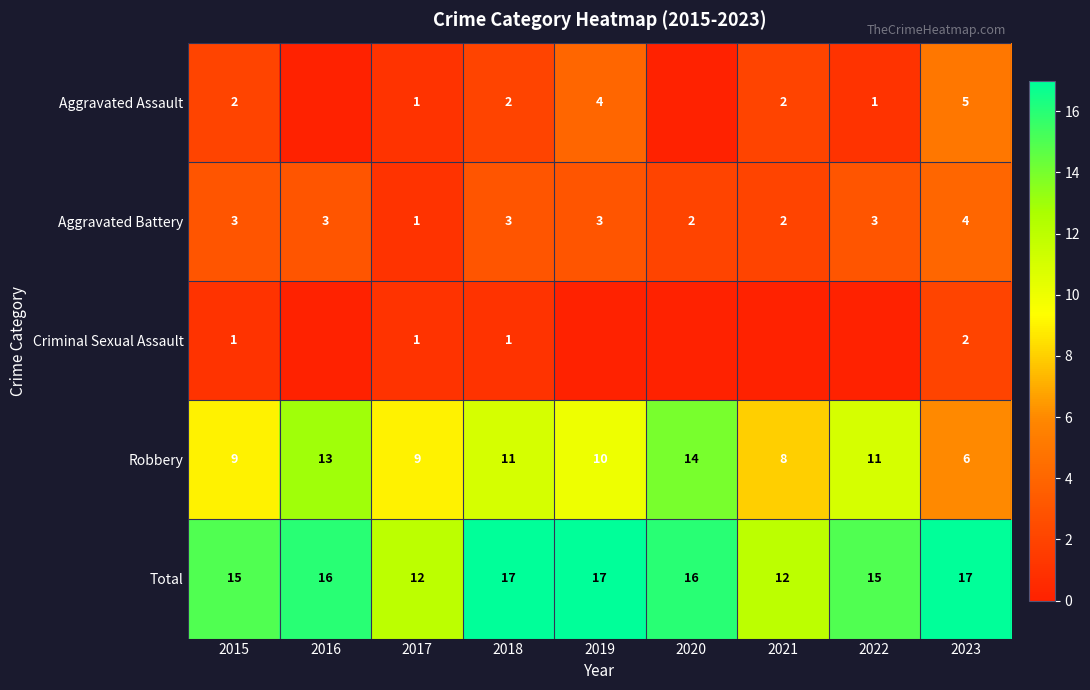

Read the Total value at 2017.

12